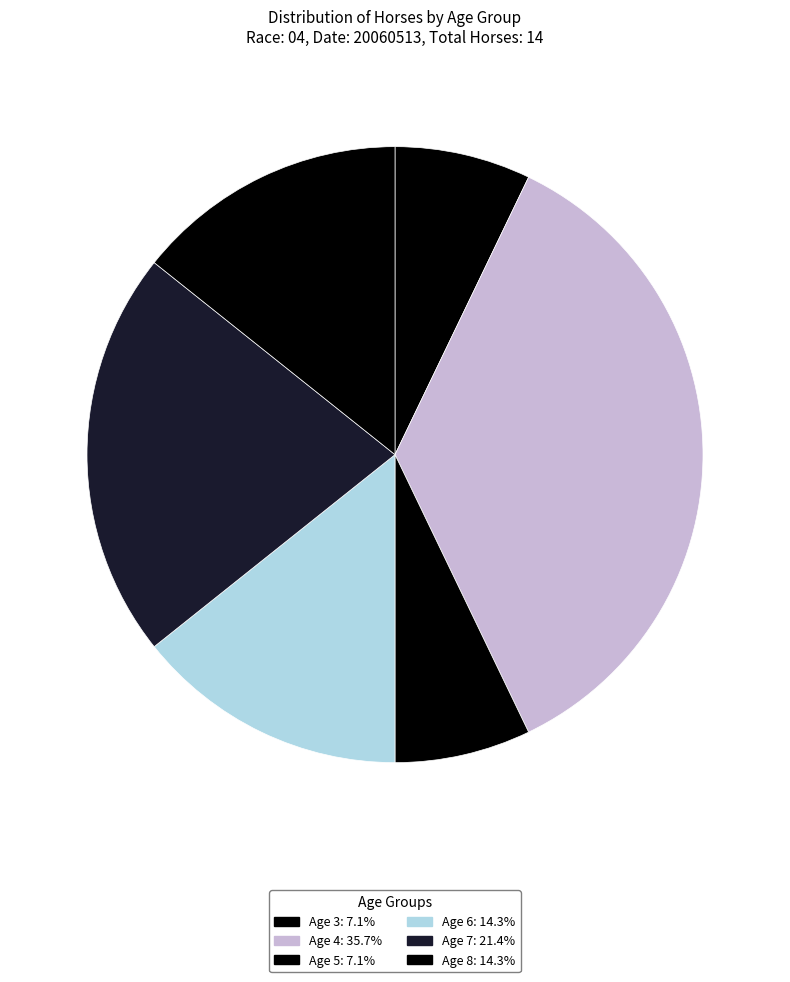

What is the ratio of the value at Age 4 to the value at Age 5?

5.0